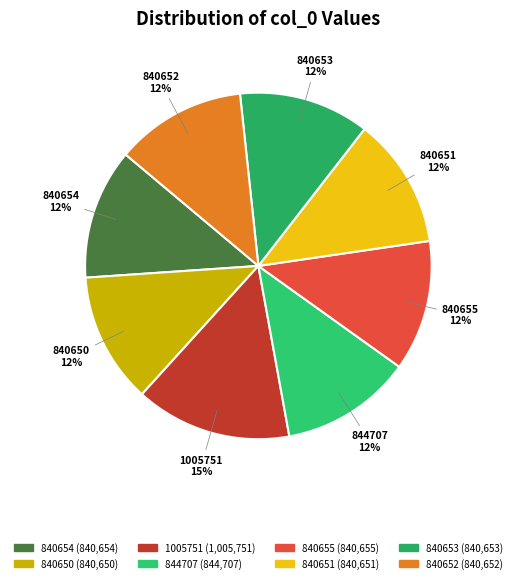

Which has a higher value, 840655 or 1005751?

1005751